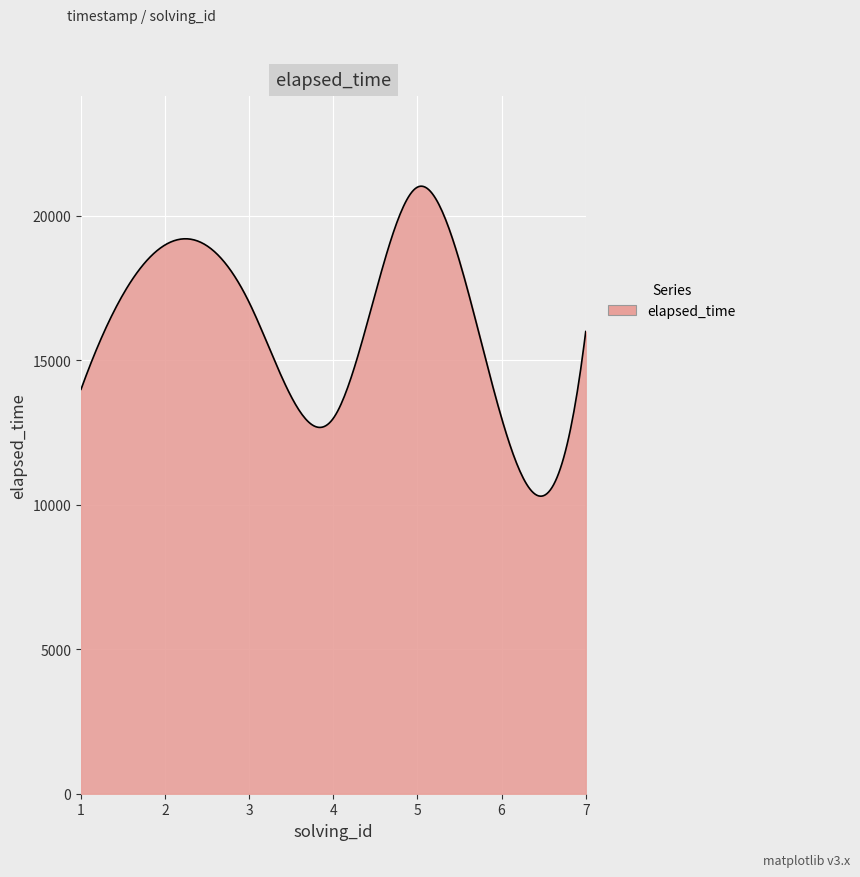

What is the minimum value shown in the chart?

10300.7